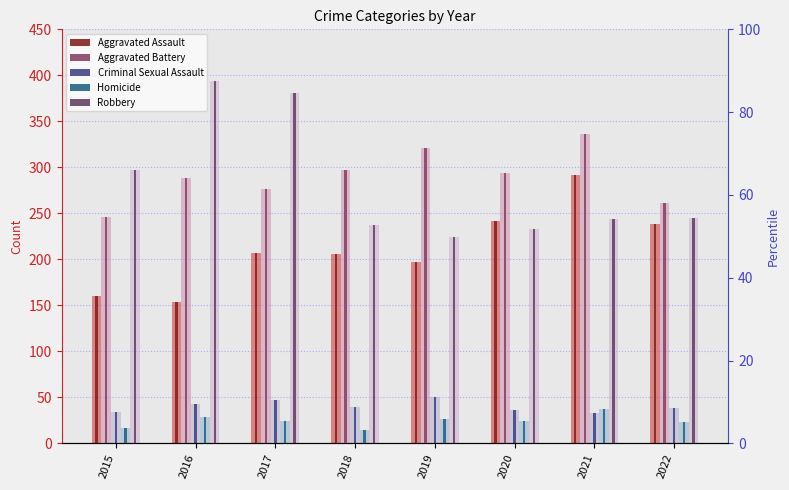

Reading left to right, list all the values displayed in this chart.

Aggravated Assault: 2015=160	2016=154	2017=207	2018=206	2019=197	2020=242	2021=292	2022=239
Aggravated Battery: 2015=246	2016=288	2017=277	2018=297	2019=321	2020=294	2021=336	2022=261
Criminal Sexual Assault: 2015=34	2016=43	2017=47	2018=40	2019=51	2020=36	2021=33	2022=39
Homicide: 2015=17	2016=29	2017=24	2018=15	2019=27	2020=24	2021=37	2022=23
Robbery: 2015=297	2016=394	2017=381	2018=237	2019=224	2020=233	2021=244	2022=245